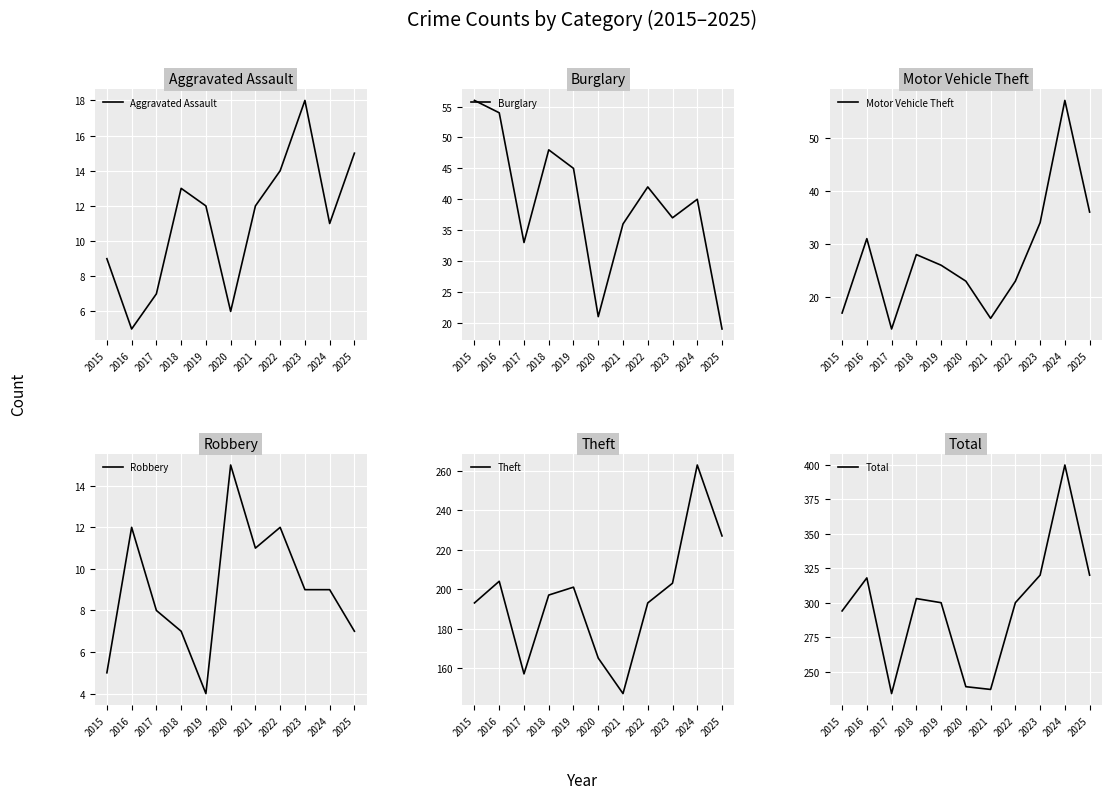

The value of Total at 2024 is 712. True or false?

False